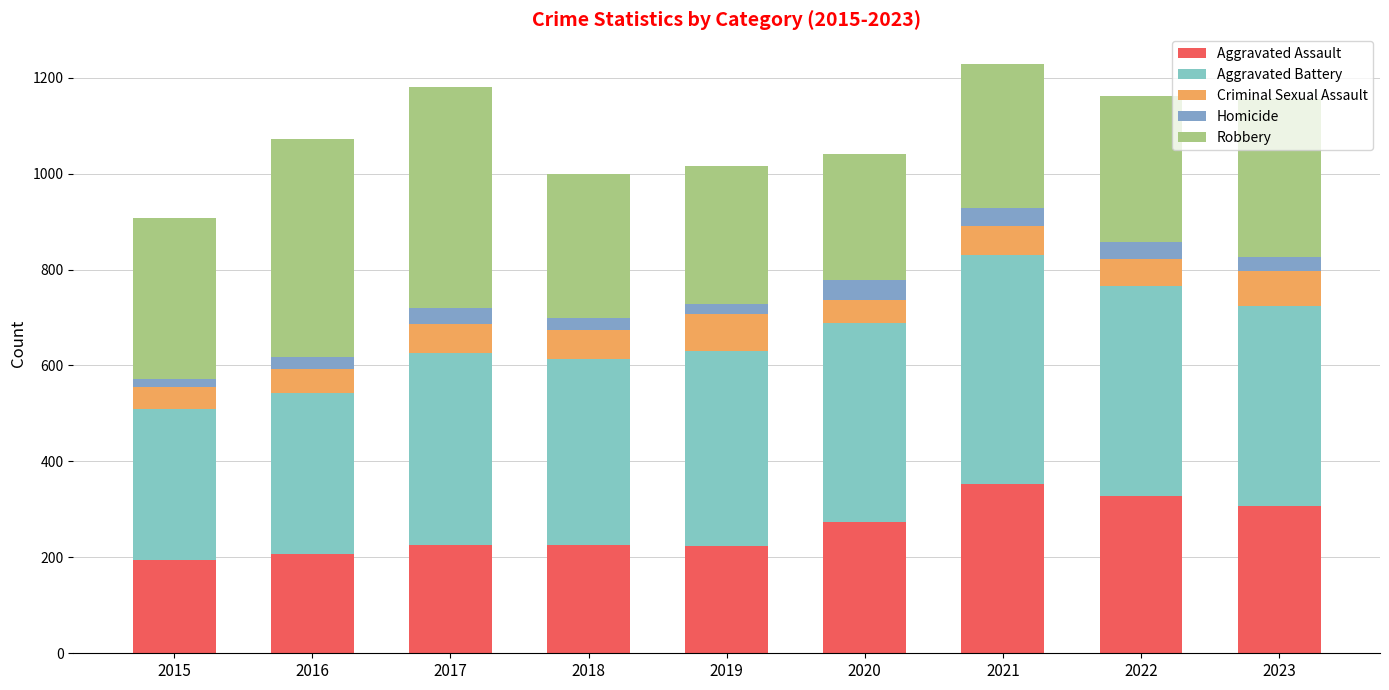

The value of Aggravated Battery at 2015 is 146. True or false?

False